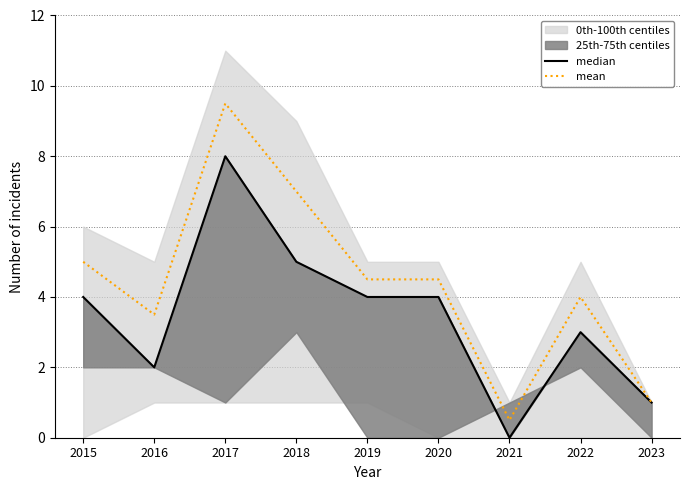

In mean, how many points are higher than both neighbors (excluding endpoints)?

2